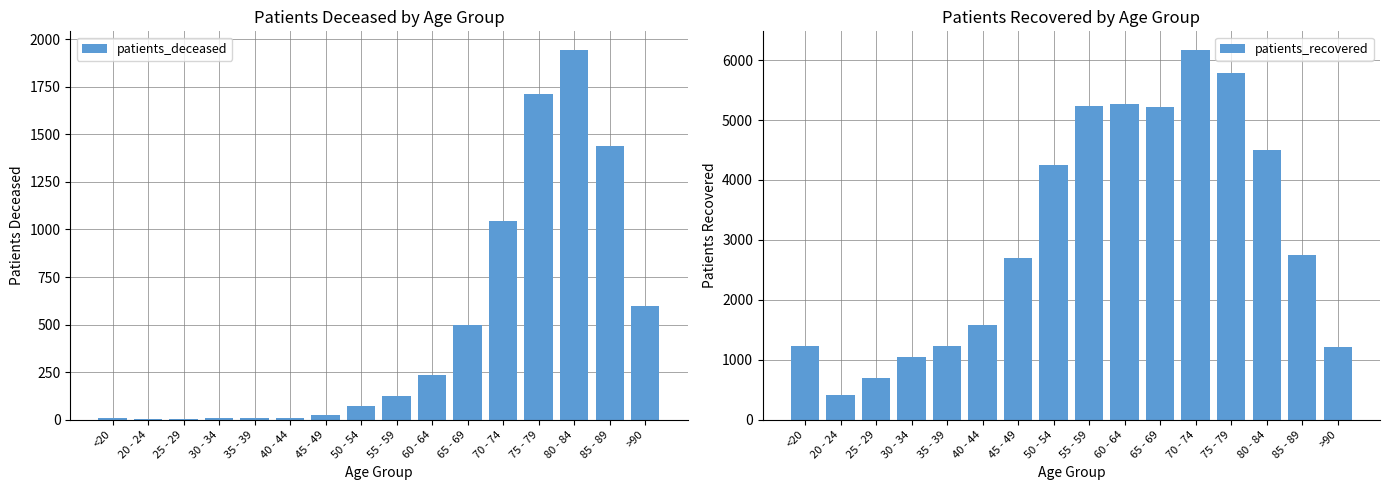

Is it true that patients_deceased equals 75 at 55 - 59?

False